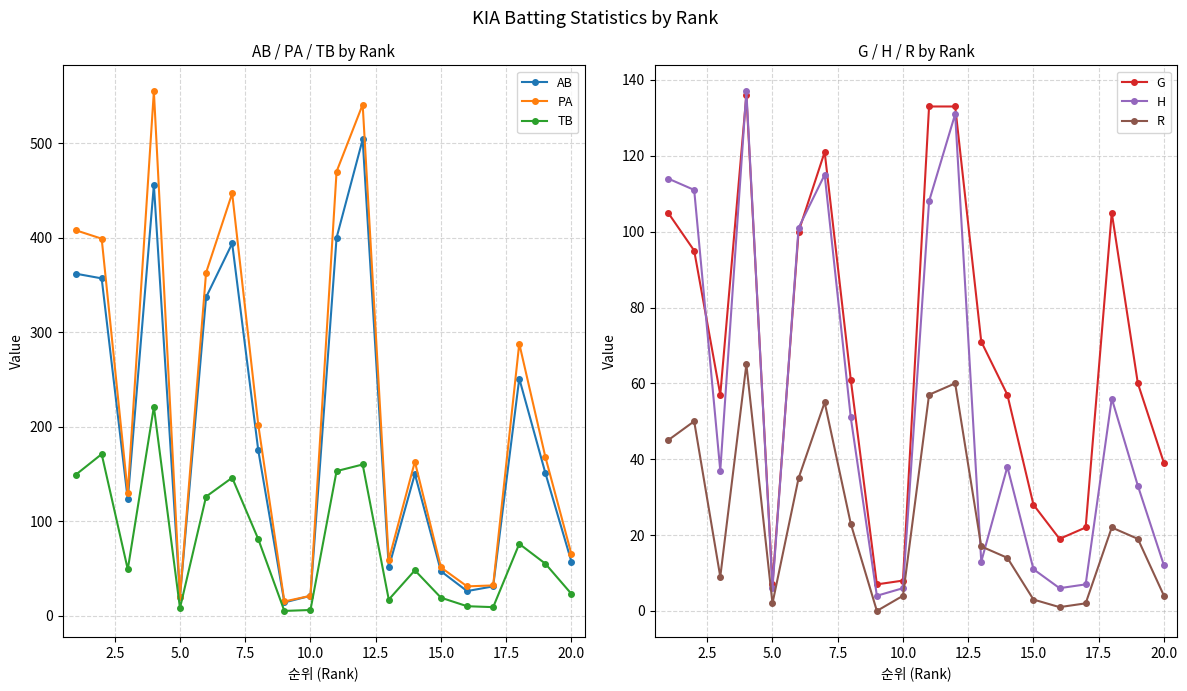

How many values in the AB series exceed 151?

9